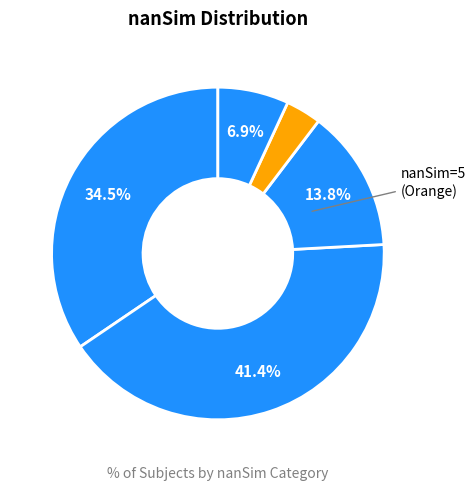

How many segments does this pie chart have?

5